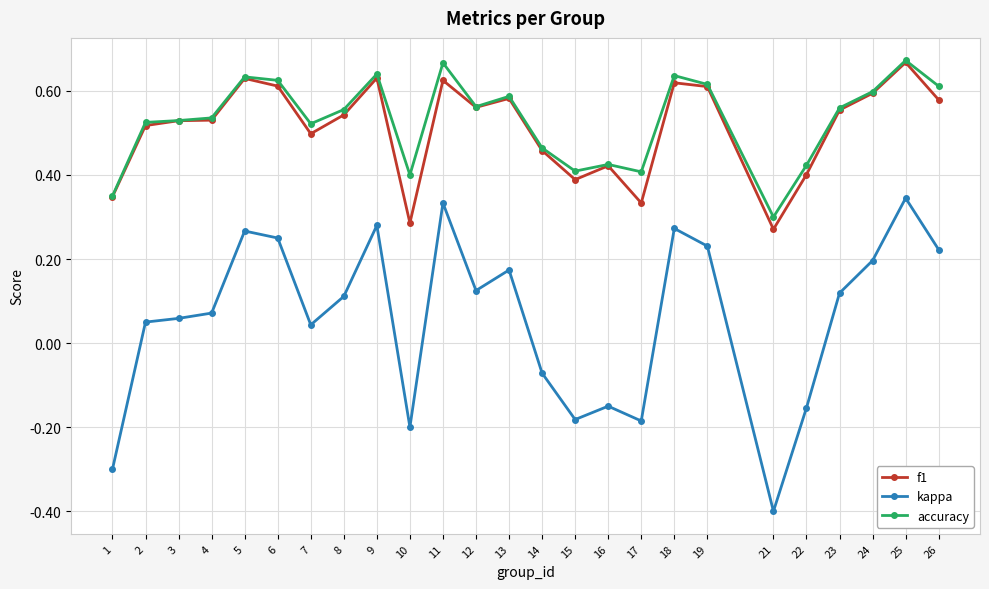

Which label corresponds to the smallest value in the chart?

21